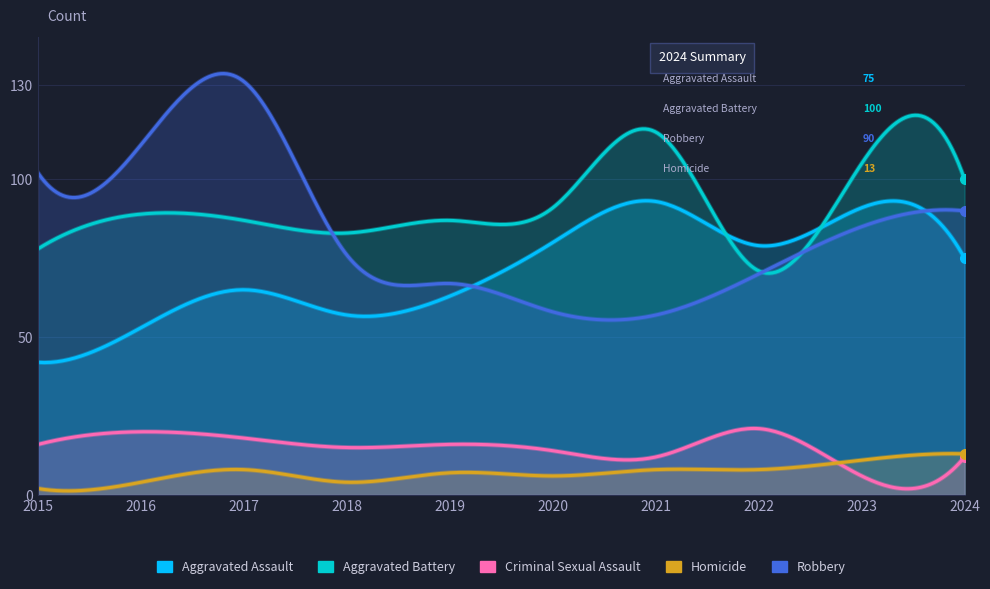

Which series has the widest spread of values?

Robbery